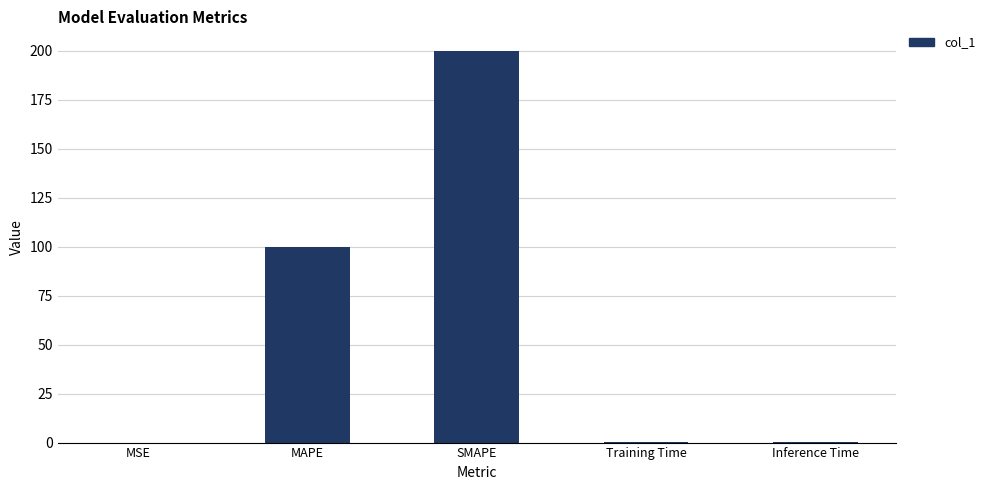

The value at MAPE is 133.4. True or false?

False